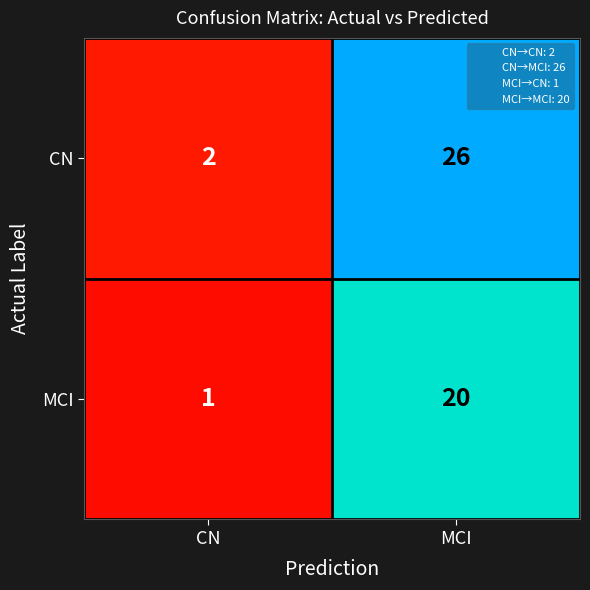

What is the maximum value shown in the chart?

26